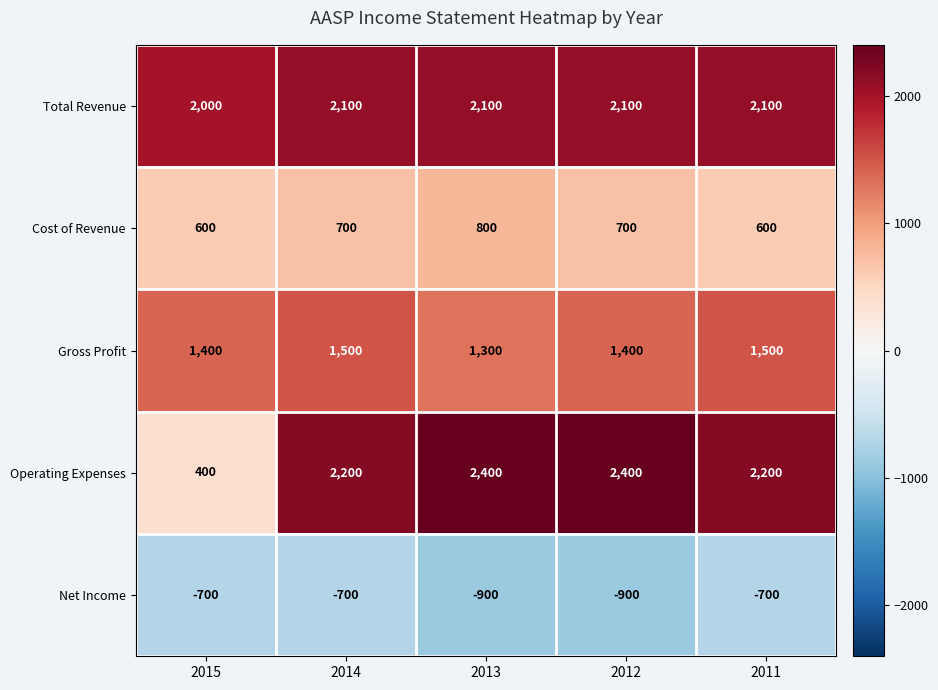

At 2014, list the series in order from smallest to largest.

Net Income, Cost of Revenue, Gross Profit, Total Revenue, Operating Expenses